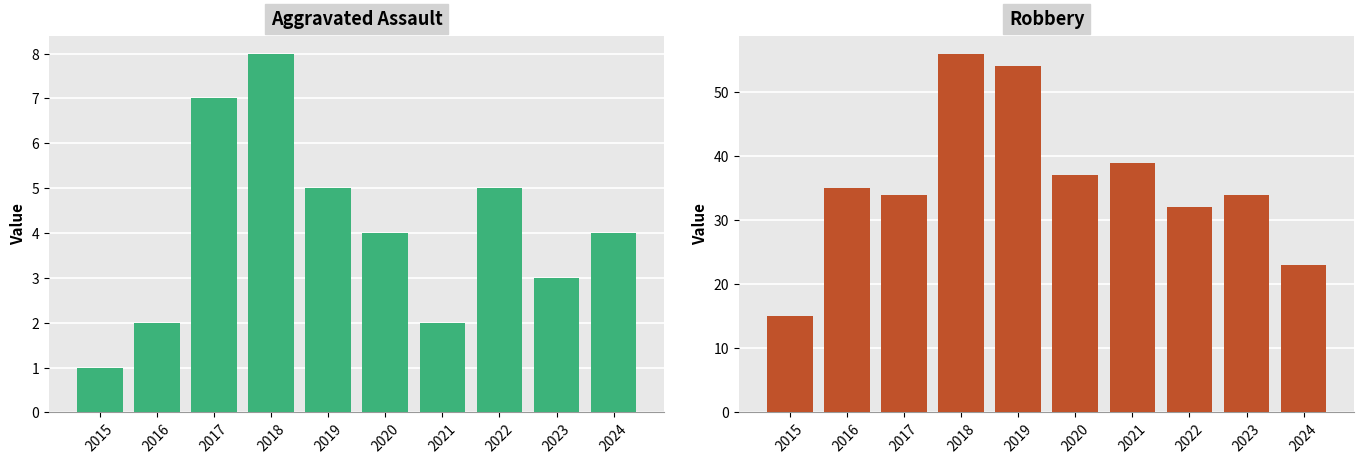

Is it true that Aggravated Assault equals 4 at 2024?

True